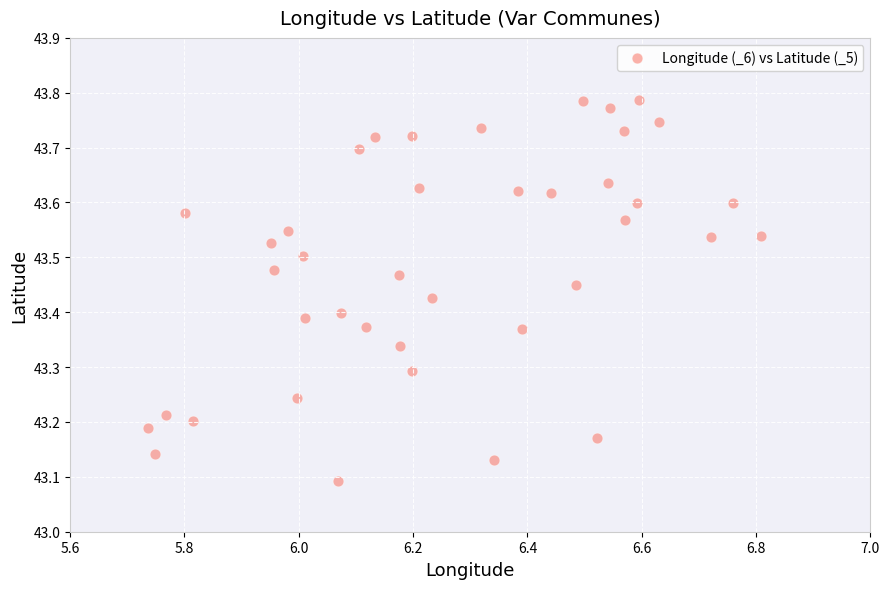

What is the range of Y values (max minus min)?

0.7